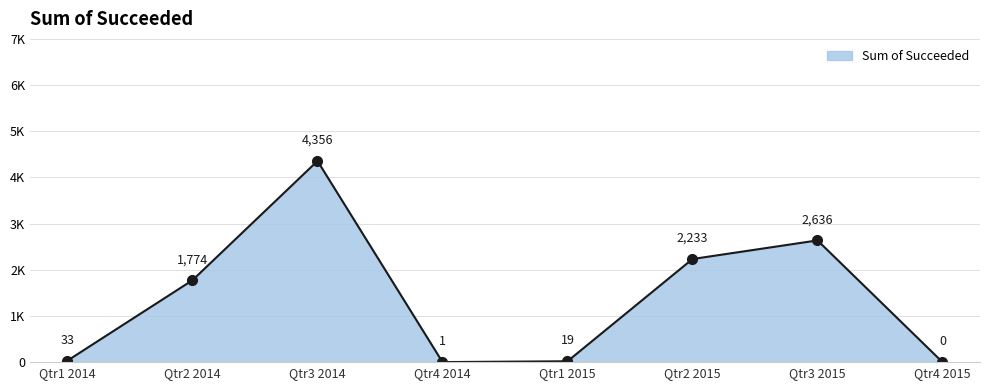

Does the chart have visible grid lines?

Yes